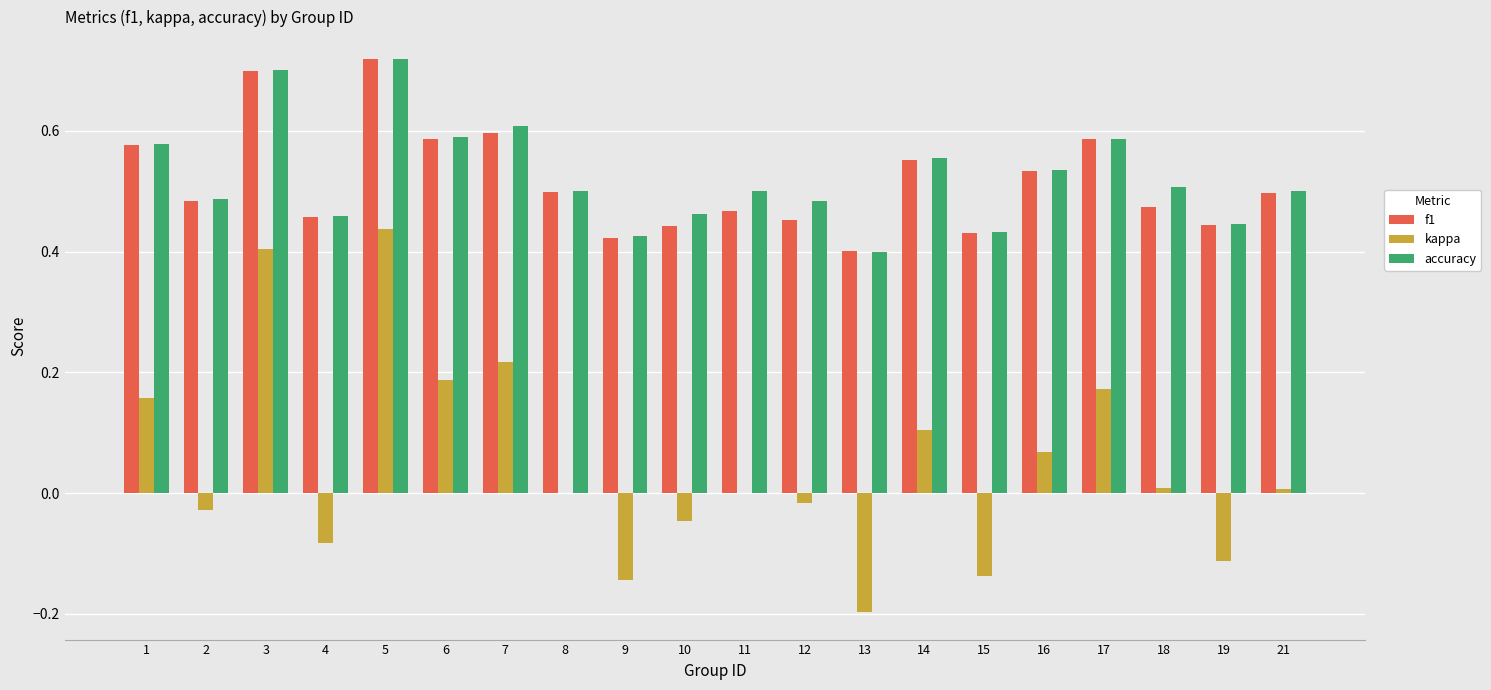

The accuracy series shows 0.5 at 18. True or false?

True